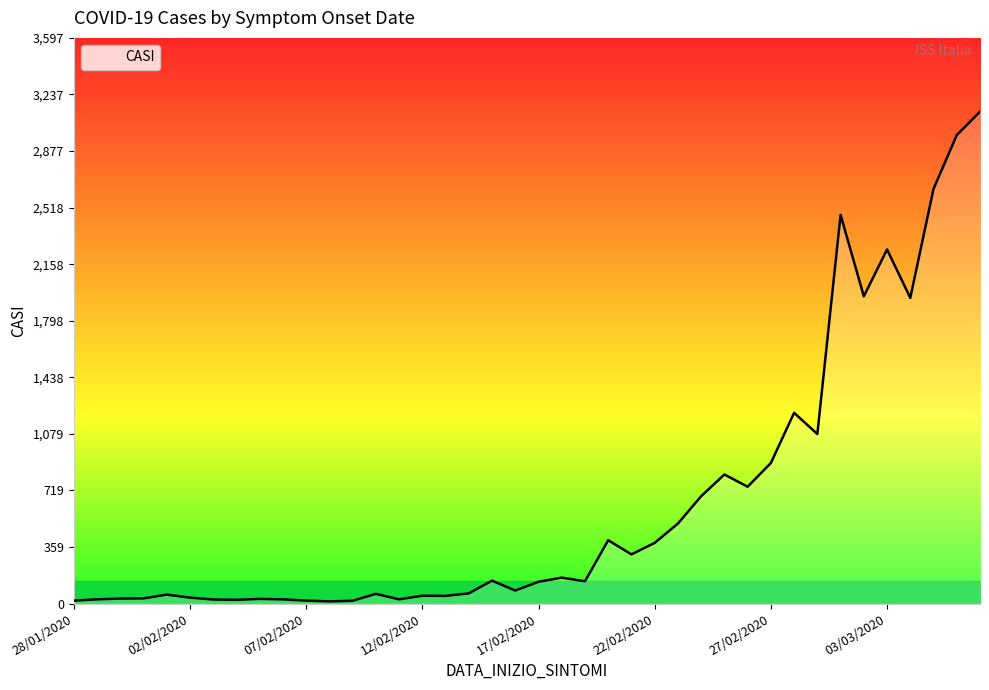

What is the greatest value displayed?

3128